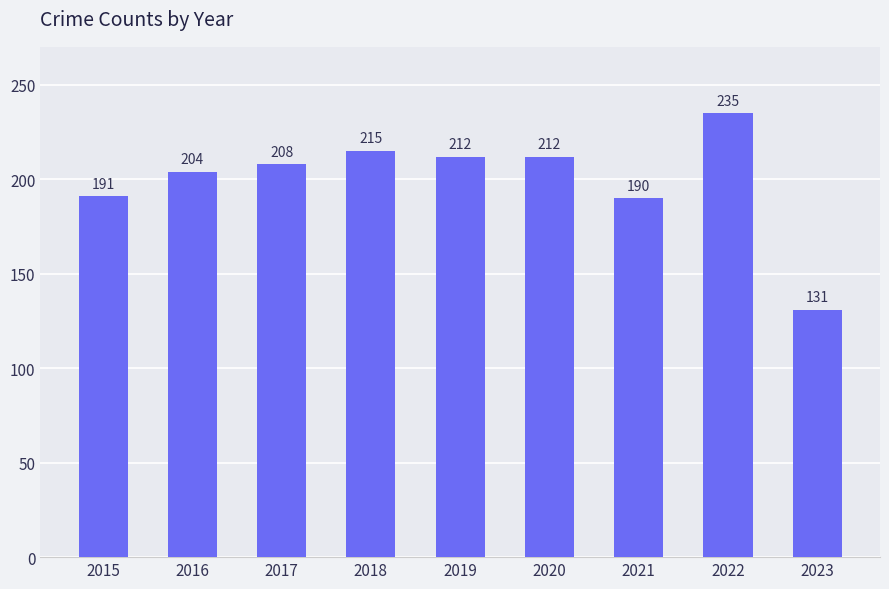

What is the value of the 6th bar from the left?

212